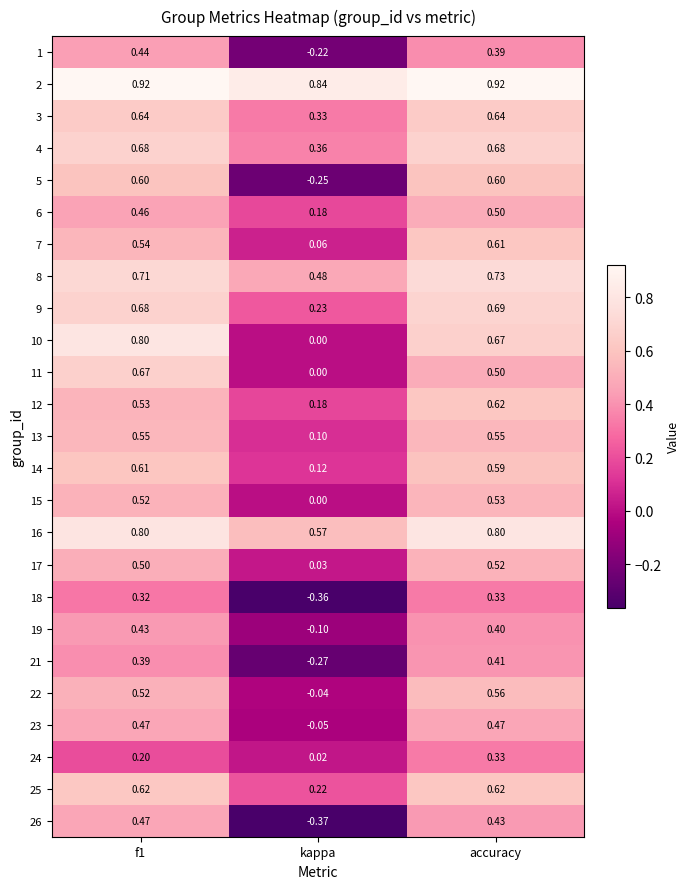

At which label does 25 reach its minimum?

kappa